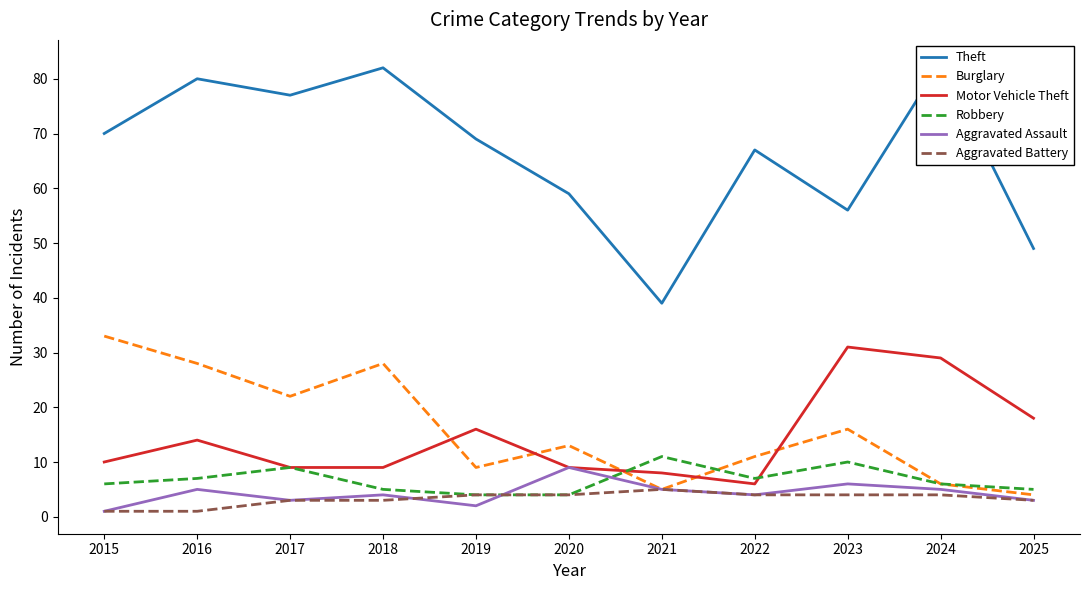

At 2018, list the series in order from smallest to largest.

Aggravated Battery, Aggravated Assault, Robbery, Motor Vehicle Theft, Burglary, Theft